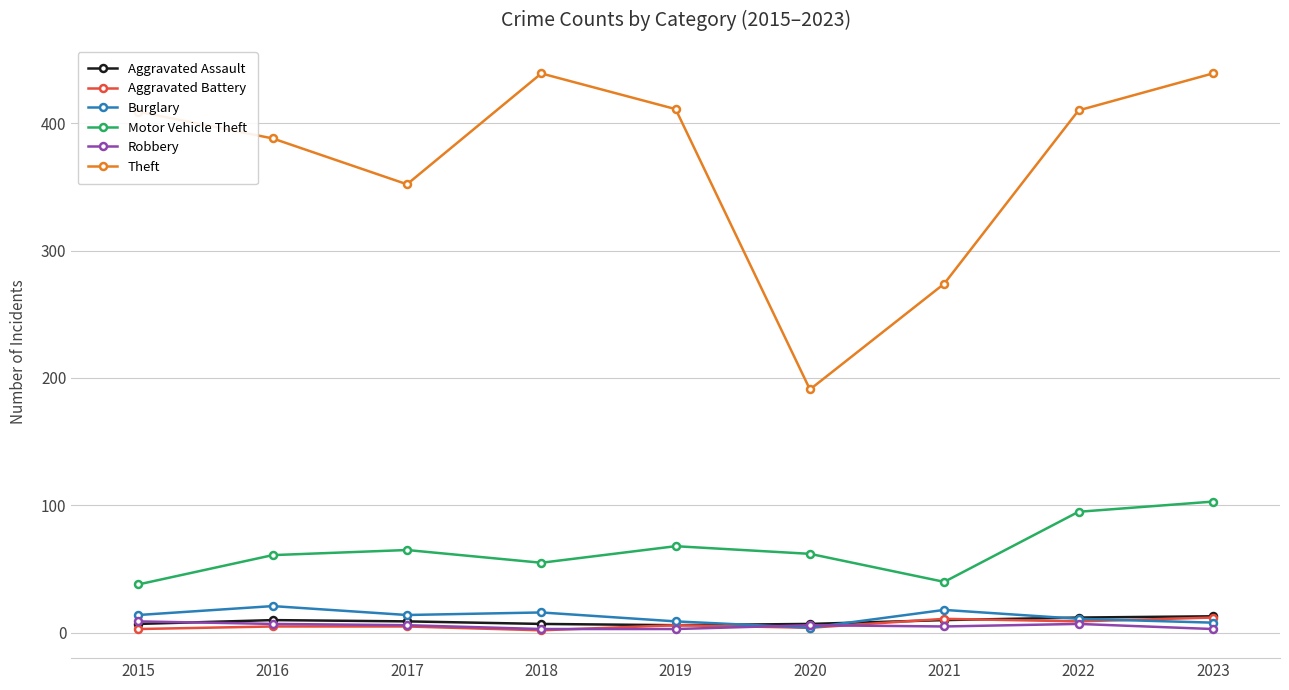

At which category is the sum across all series the highest?

2023